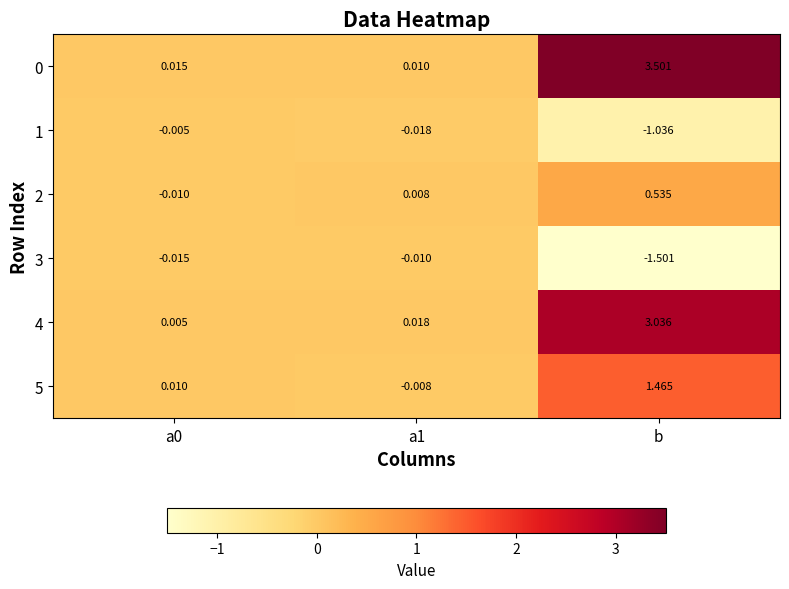

How many distinct data groups are displayed?

6